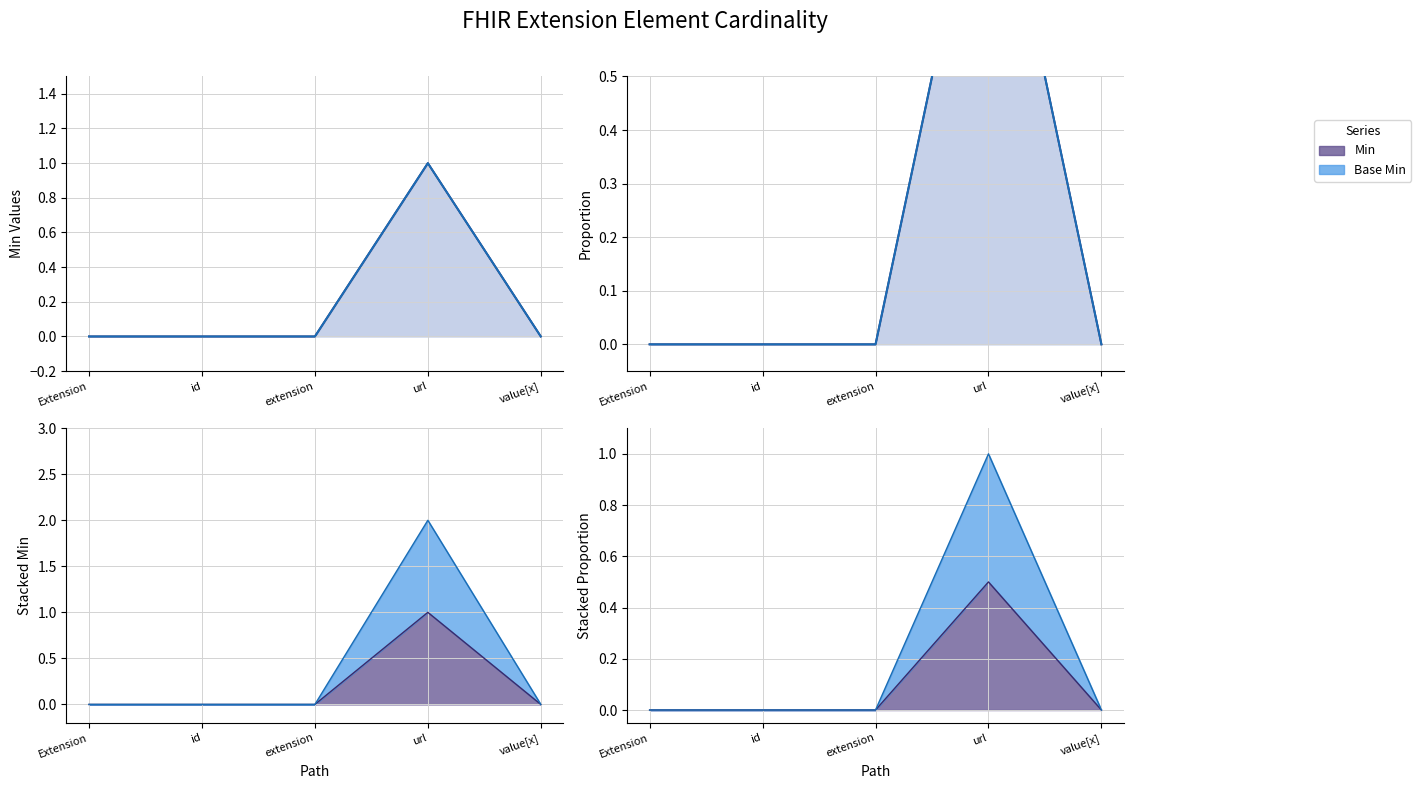

What is the label of the 2nd point from the left?

id